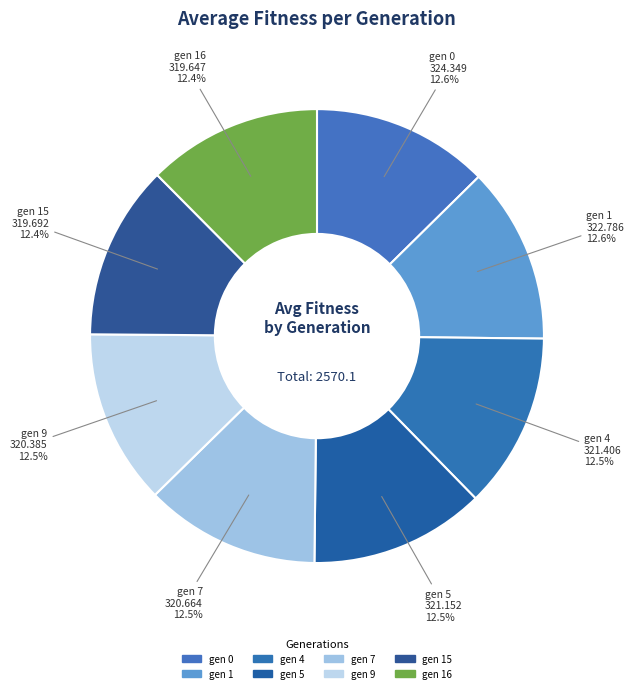

How many slices are in this pie chart?

8